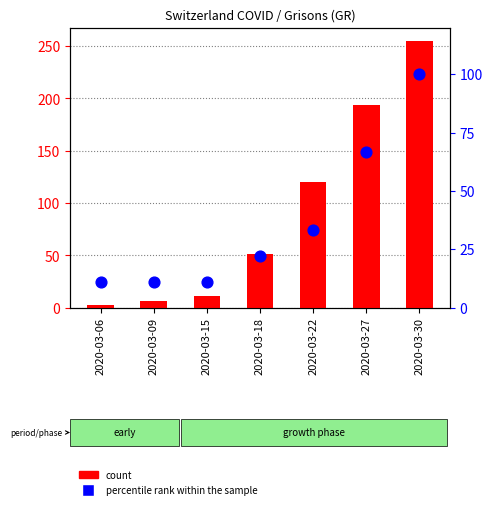

At how many categories does at least one series exceed 45?

4